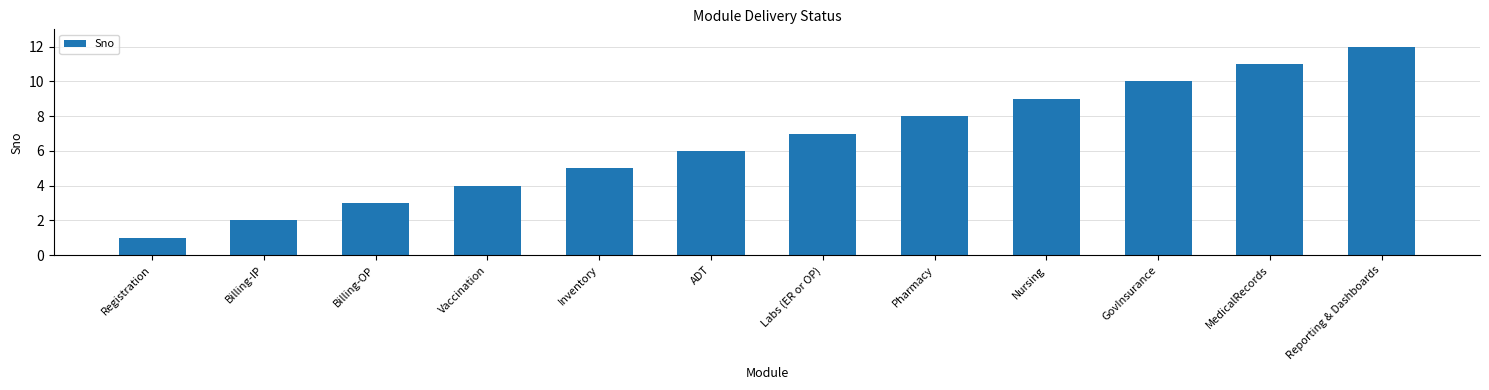

Where is the data nearest to the value 6?

ADT